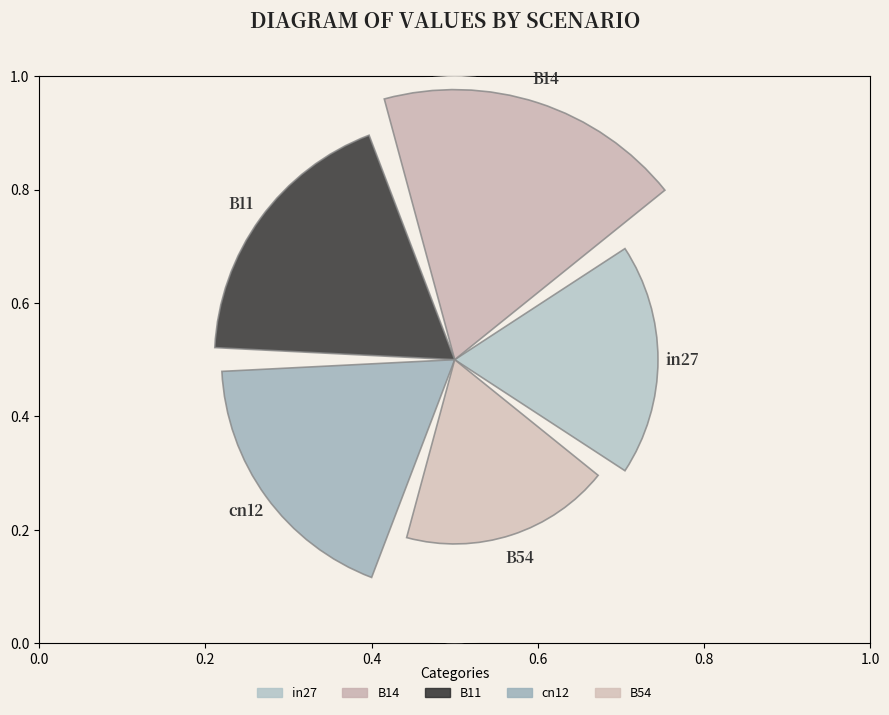

Does the chart contain any negative values?

No